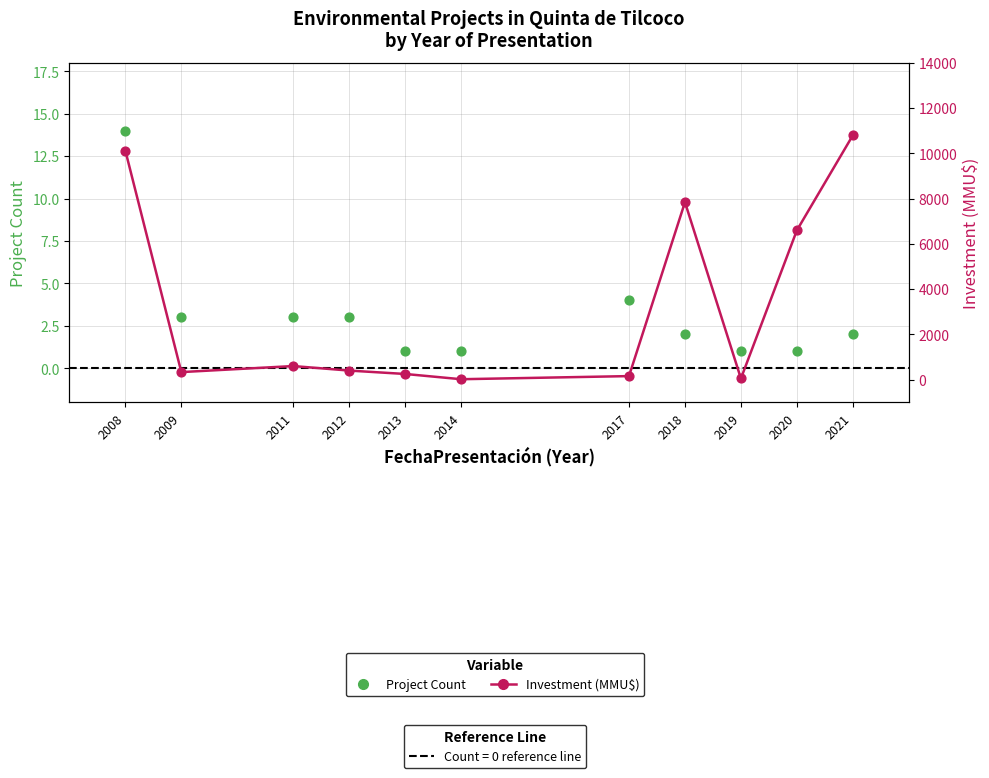

At which category is the sum across all series the highest?

2021